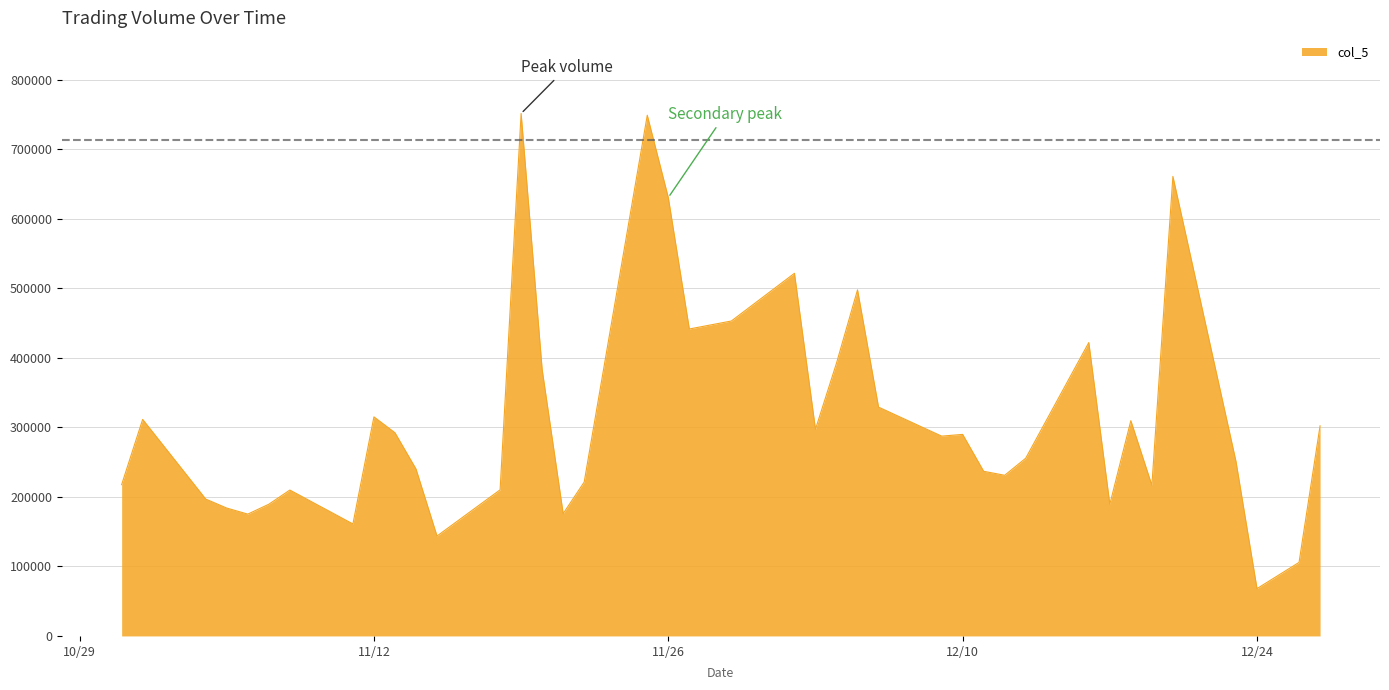

What is the difference between the maximum and minimum values?

683620